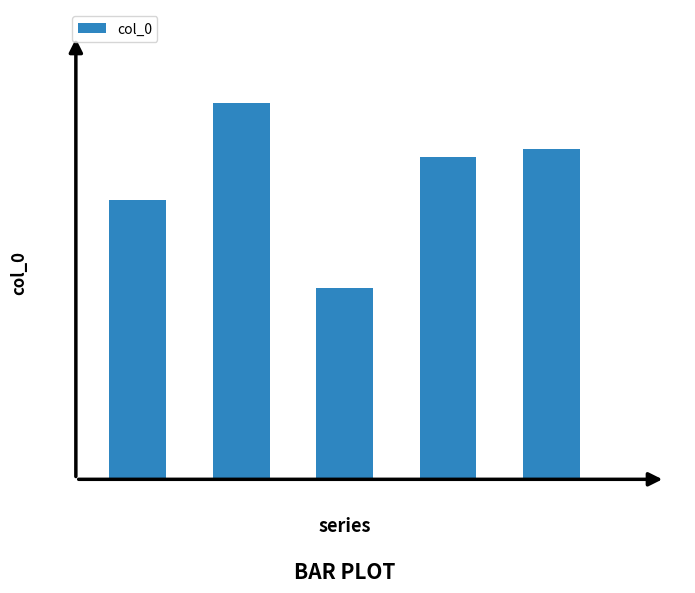

Does the chart contain any negative values?

No